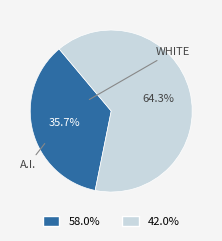

Does any single category account for the majority?

Yes